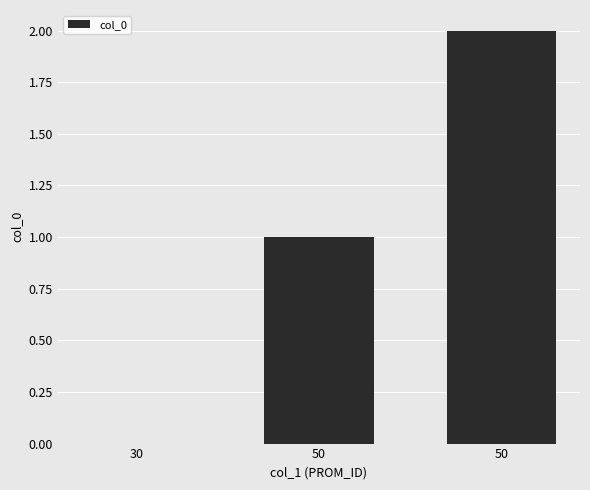

Rank the categories by value from lowest to highest.

30, 50, 50